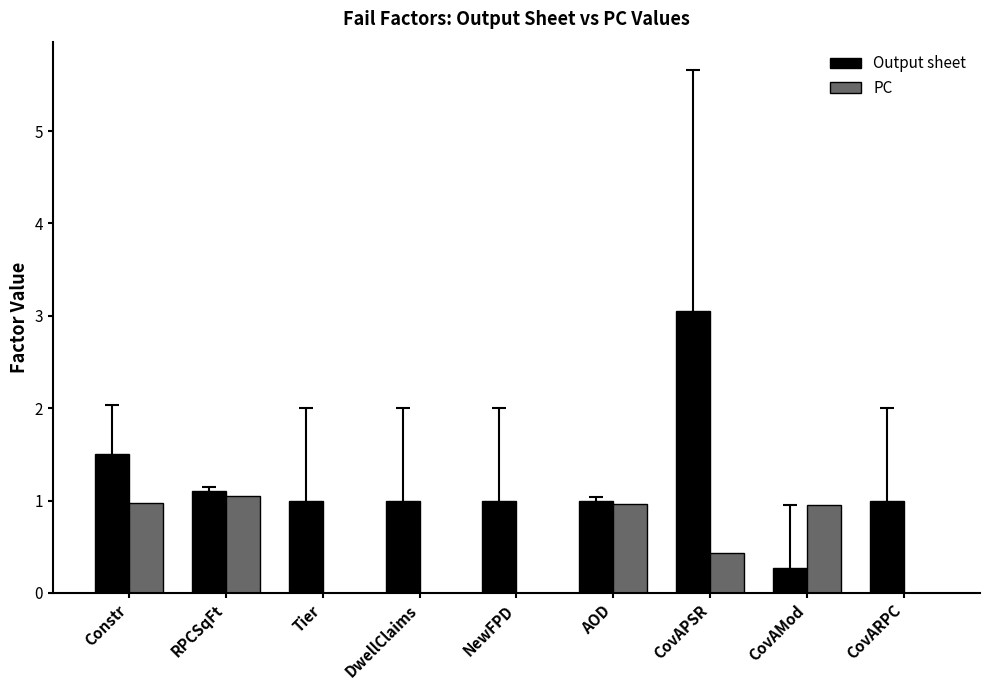

Which series has the largest total across all categories?

Output sheet